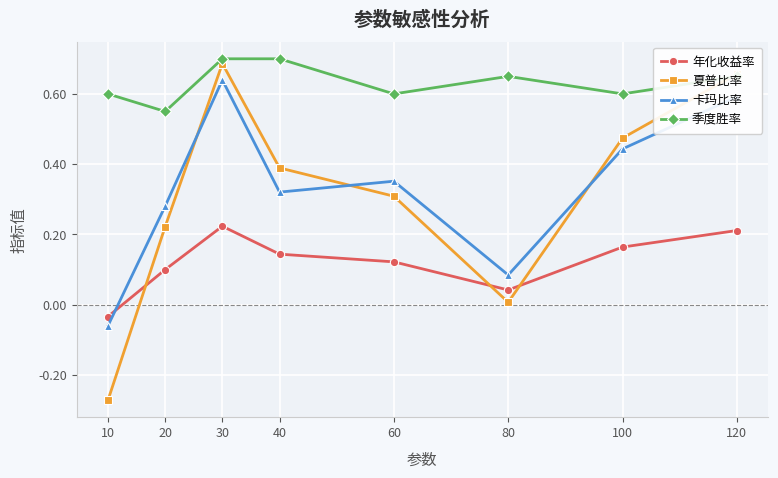

Where do 卡玛比率 and 夏普比率 first cross each other?

20 and 30